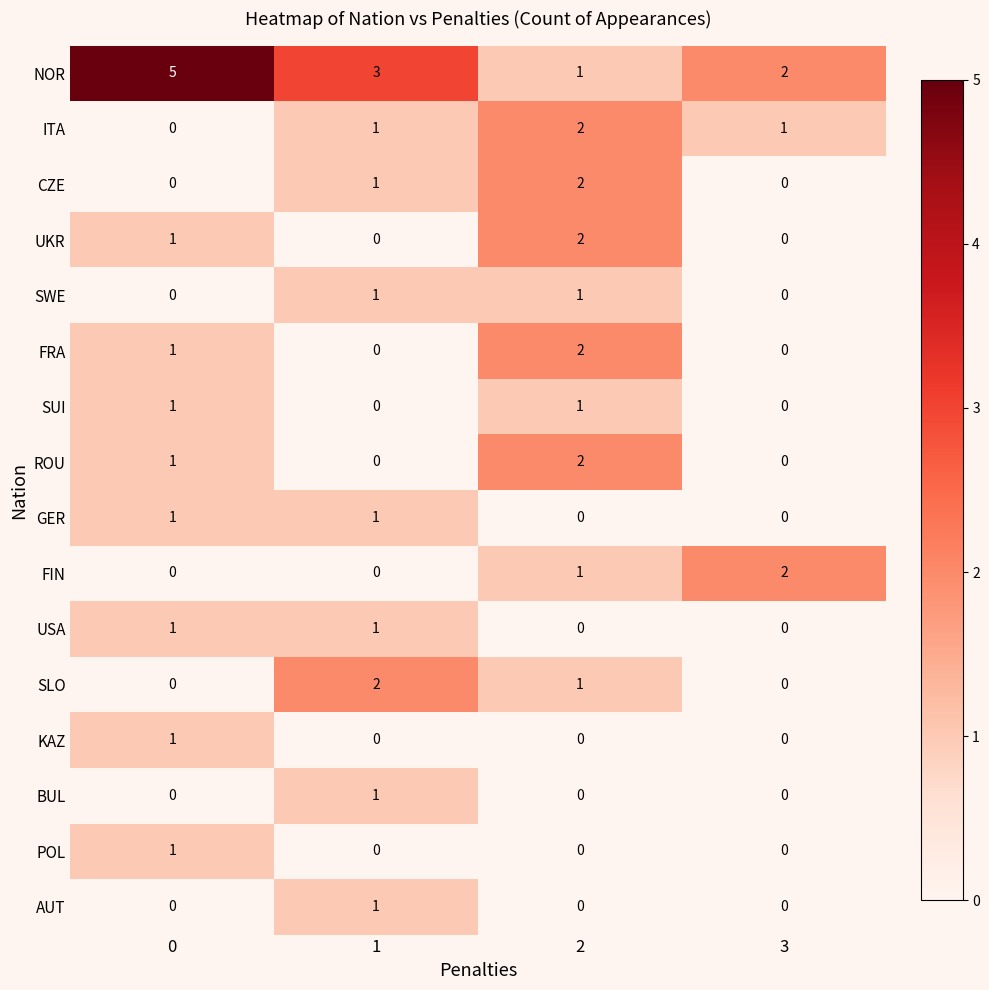

How many CZE values are between 0 and 2?

4